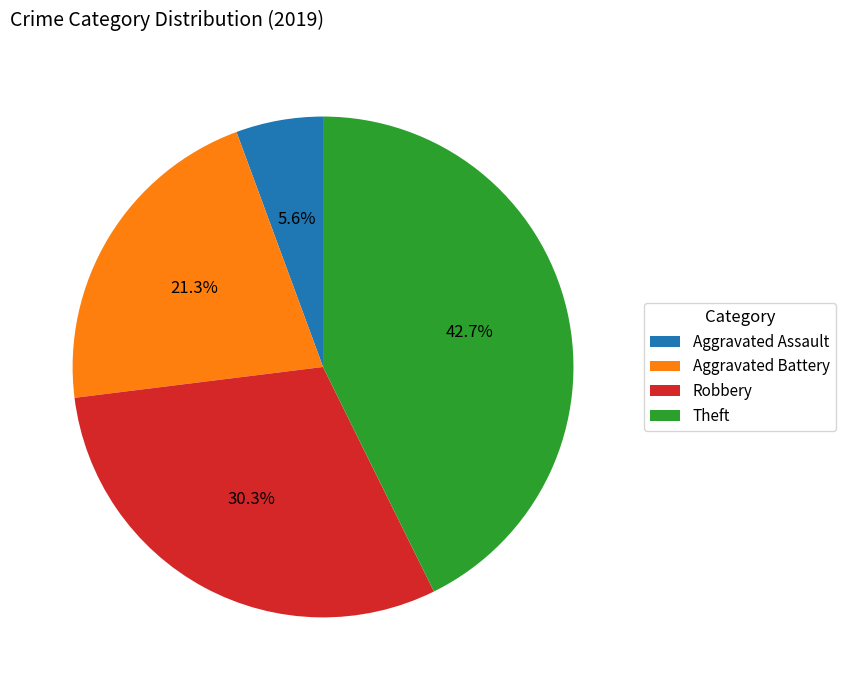

Do Robbery and Theft together represent more than half of the pie?

Yes